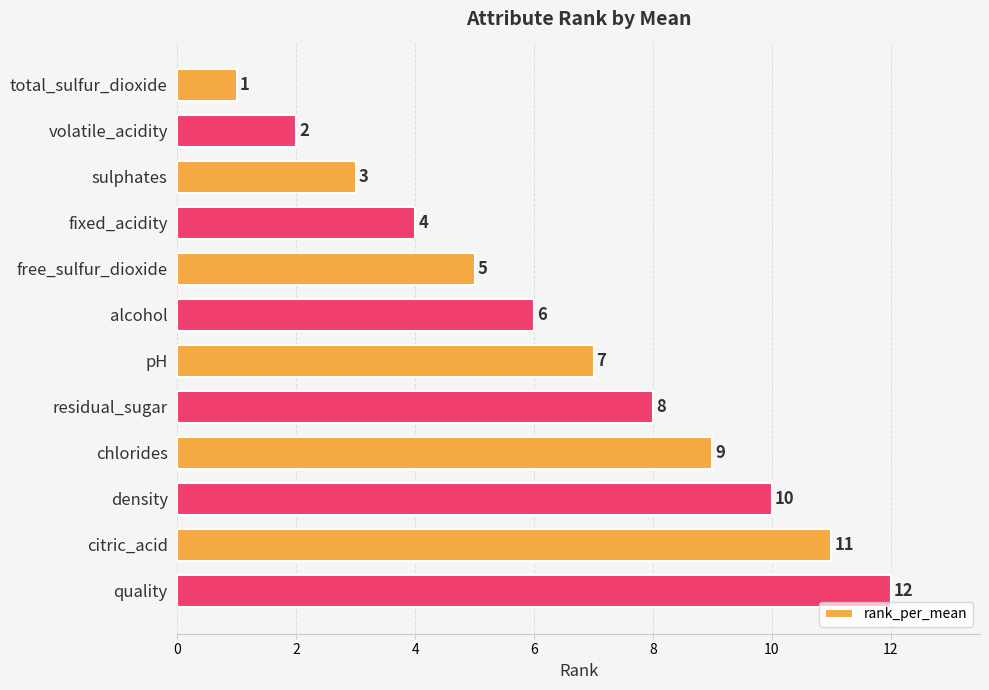

What is the difference between the maximum and second lowest values?

10